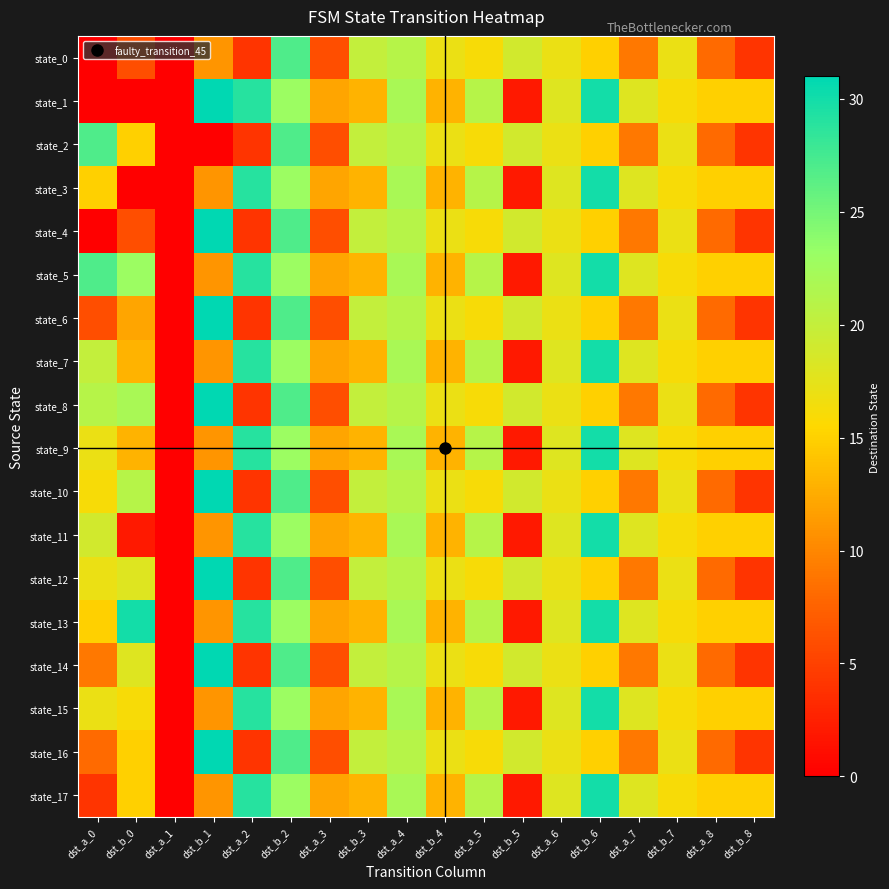

Which label corresponds to the smallest value in the chart?

dst_a_0